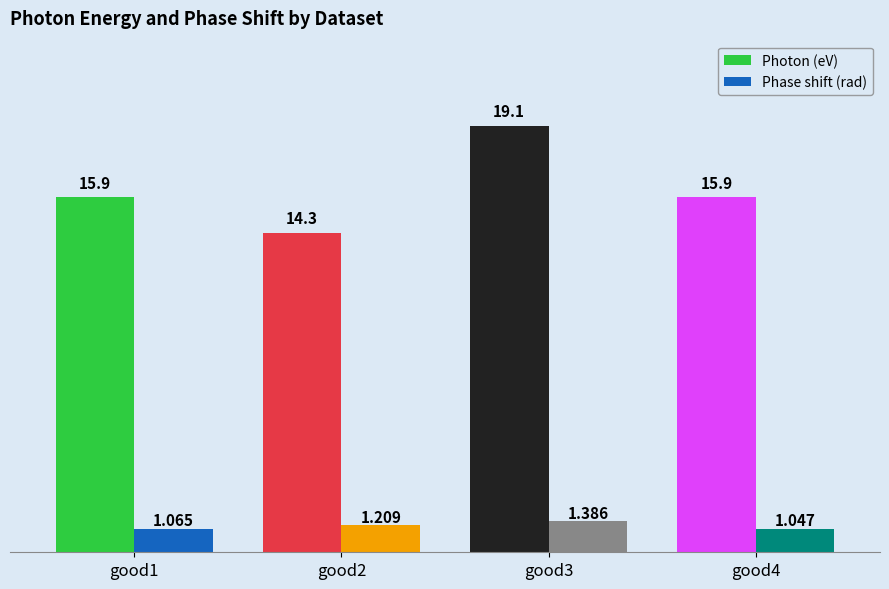

Reading left to right, transcribe all the data shown in this chart.

Photon (eV): good1=15.9	good2=14.3	good3=19.1	good4=15.9
Phase shift (rad): good1=1.1	good2=1.2	good3=1.4	good4=1.0